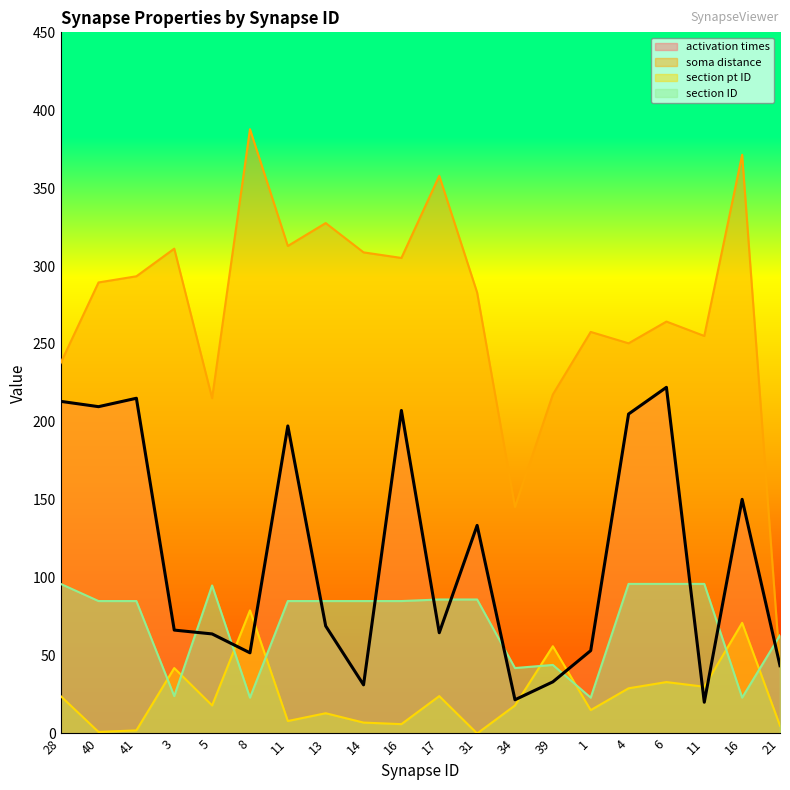

Read the section ID value at 16.

85.0